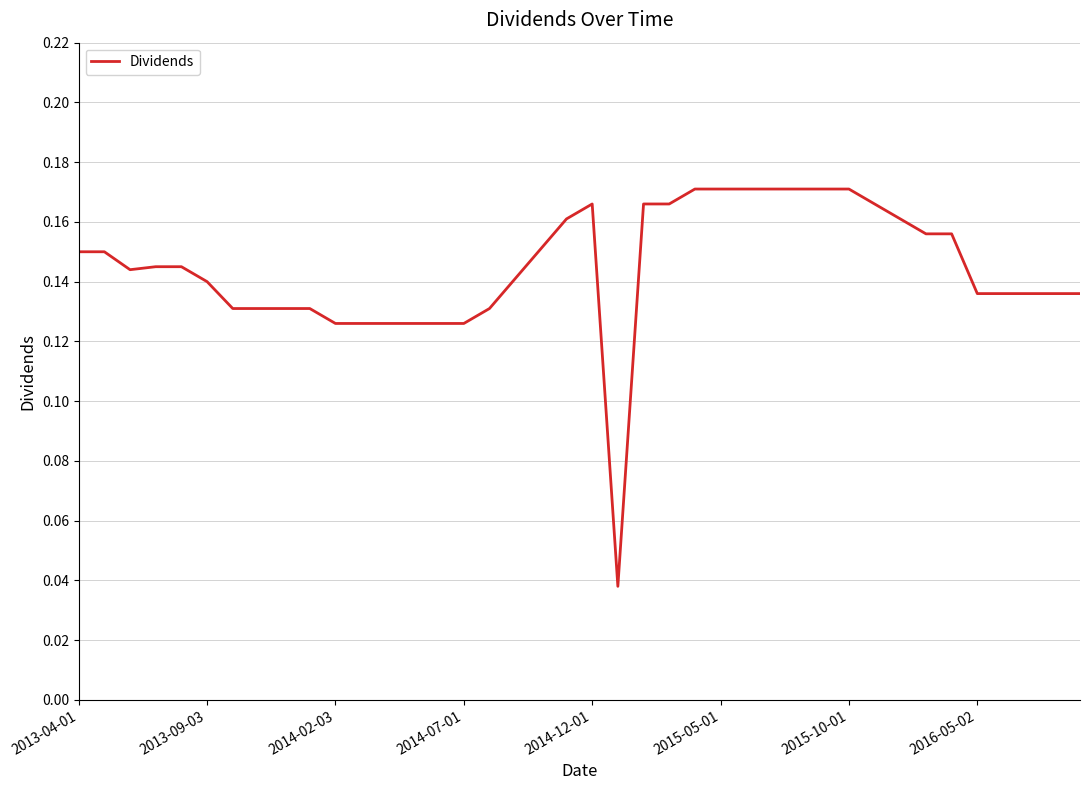

True or false: the data shows 0.0 at 2016-05-02.

False